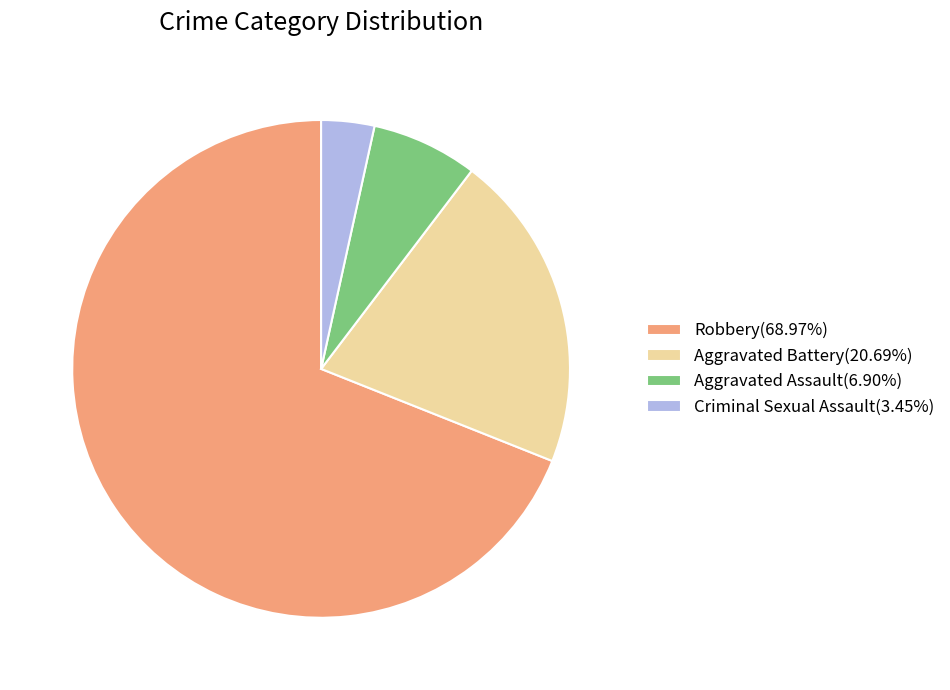

What is the ratio of the value at Aggravated Assault to the value at Criminal Sexual Assault?

2.0